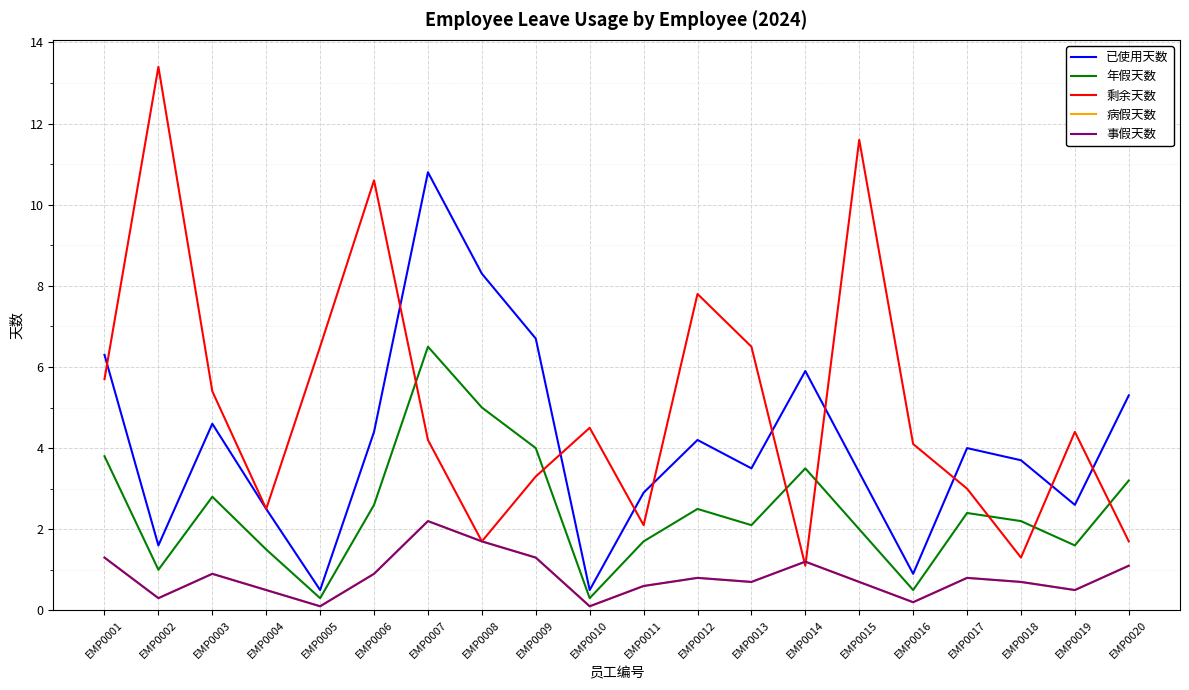

What is the sum of the 剩余天数 values at EMP0002 and EMP0014?

14.5